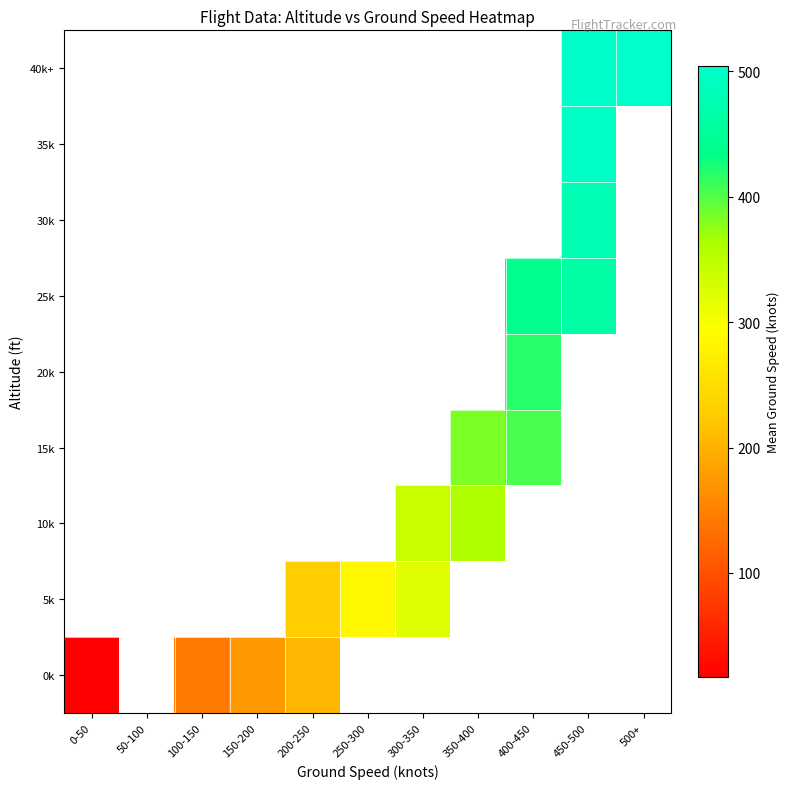

List the labels in order of 0k value, smallest first.

0-50, 50-100, 100-150, 150-200, 200-250, 250-300, 300-350, 350-400, 400-450, 450-500, 500+